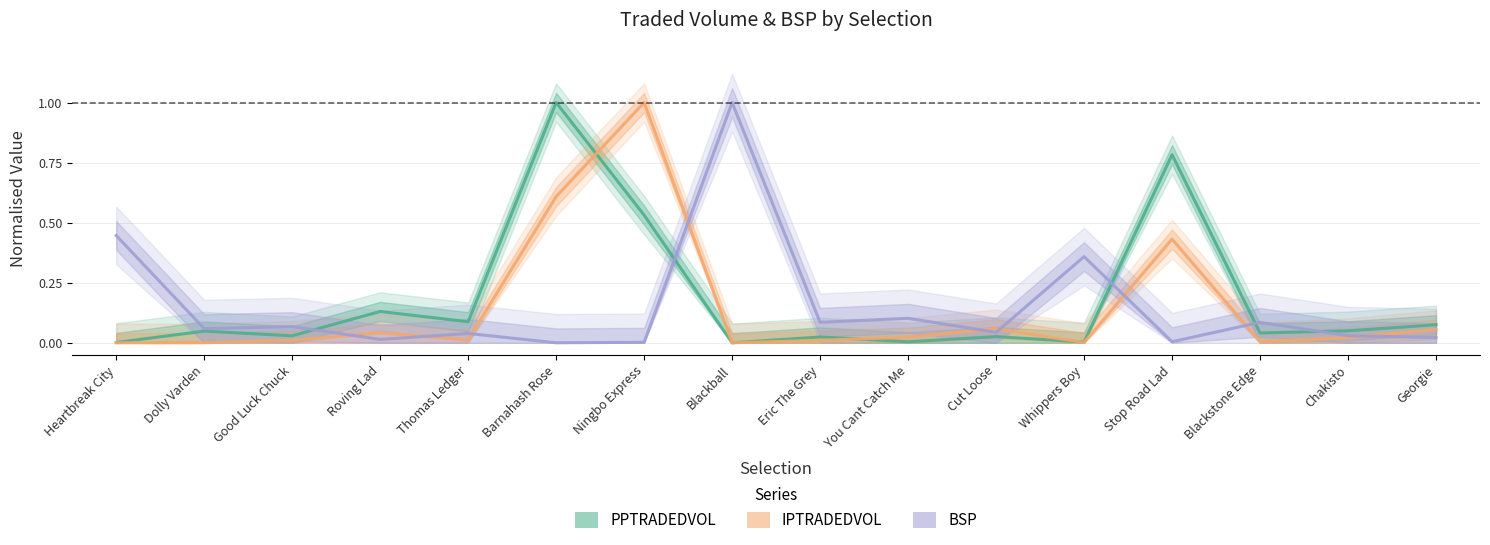

At which category is the sum across all series the highest?

Barnahash Rose